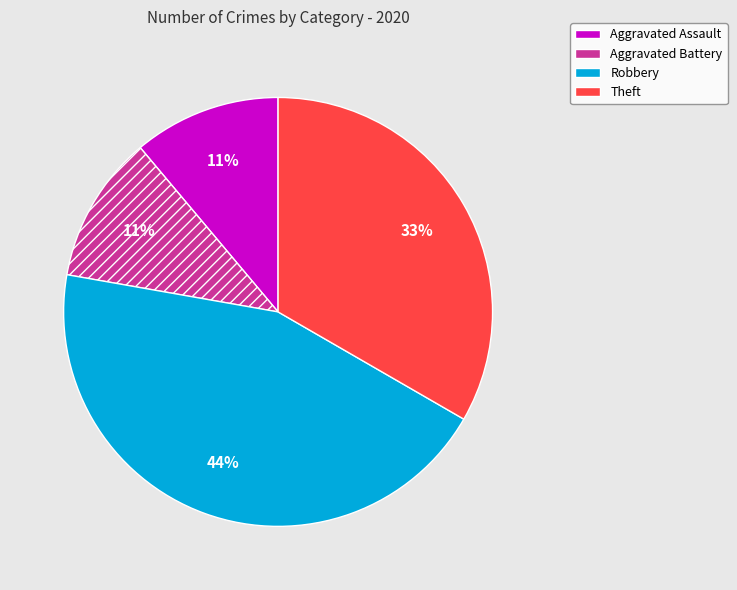

To the nearest percent, what percentage of the pie is Robbery?

44%